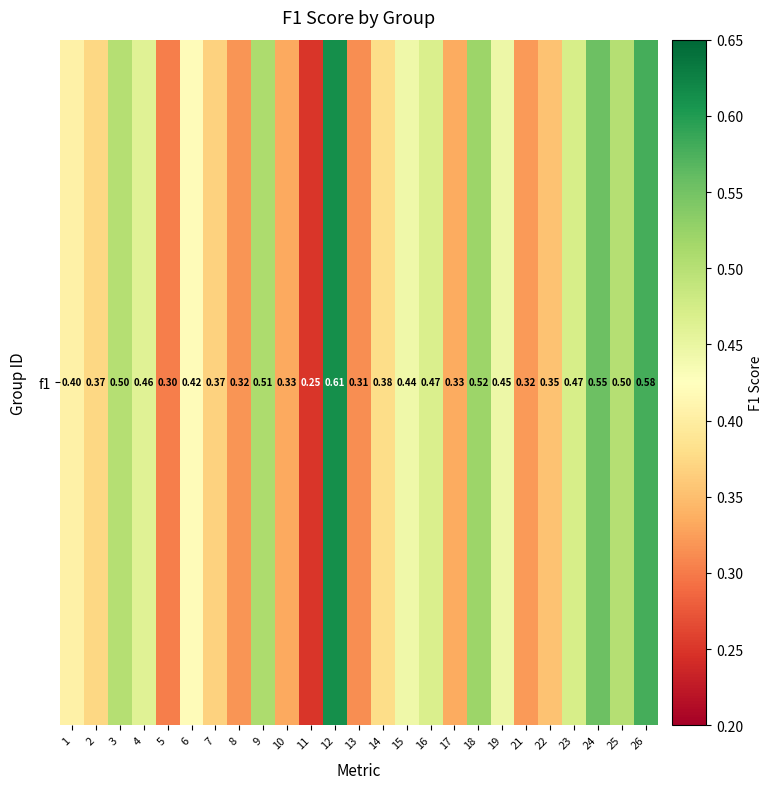

Which label corresponds to the largest value in the chart?

12